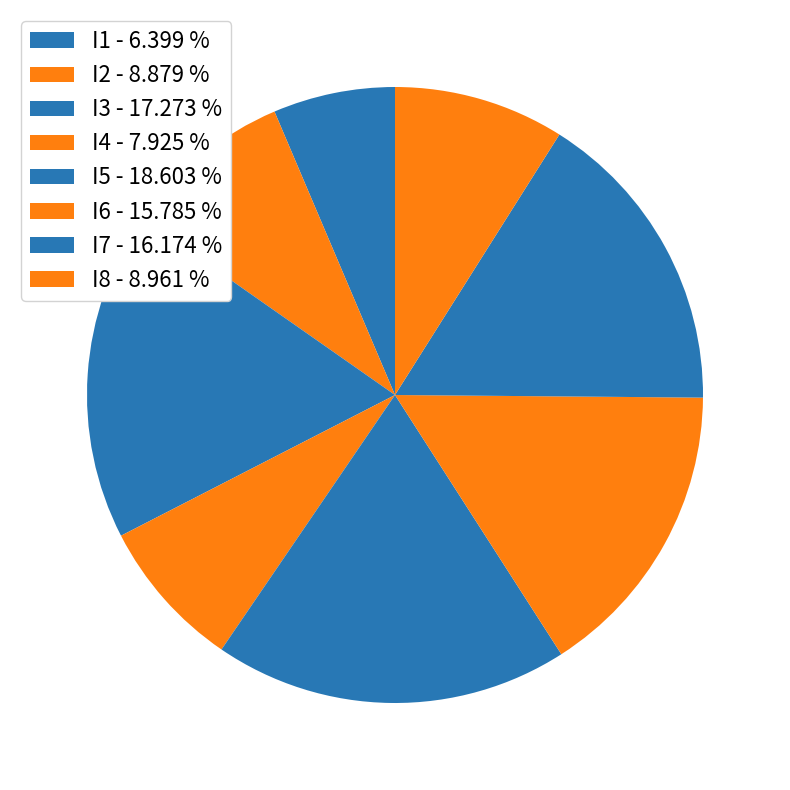

Which category has the biggest portion of the pie?

I5